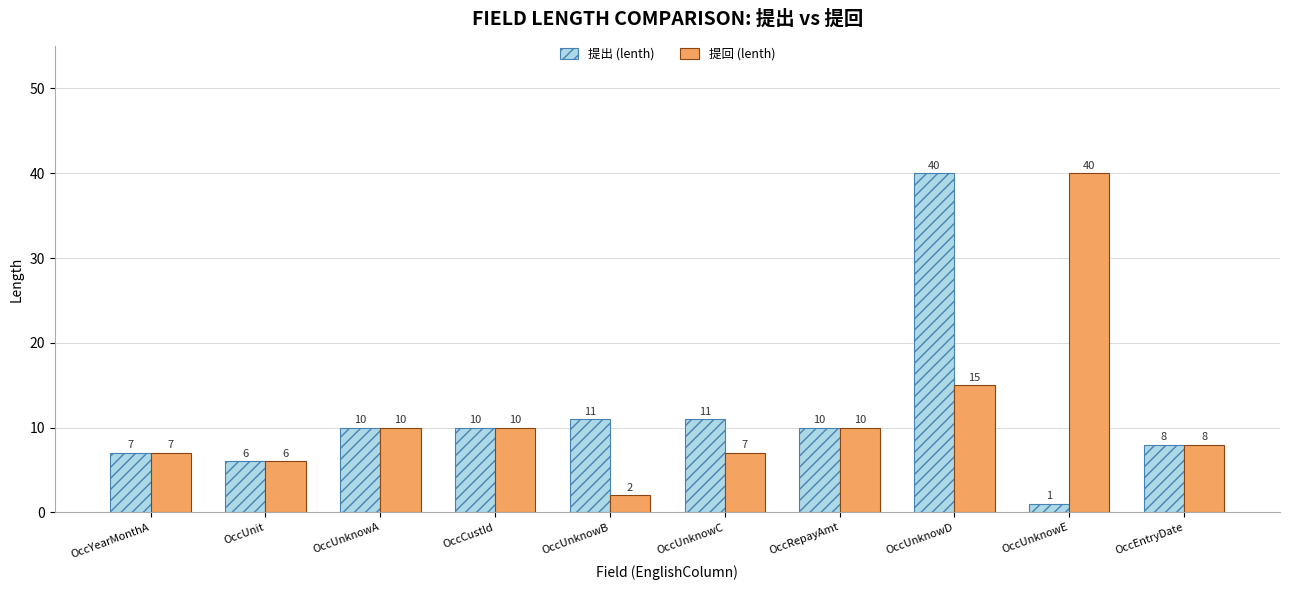

What is the value of the 提出 (lenth) bar at the 6th from the left?

11